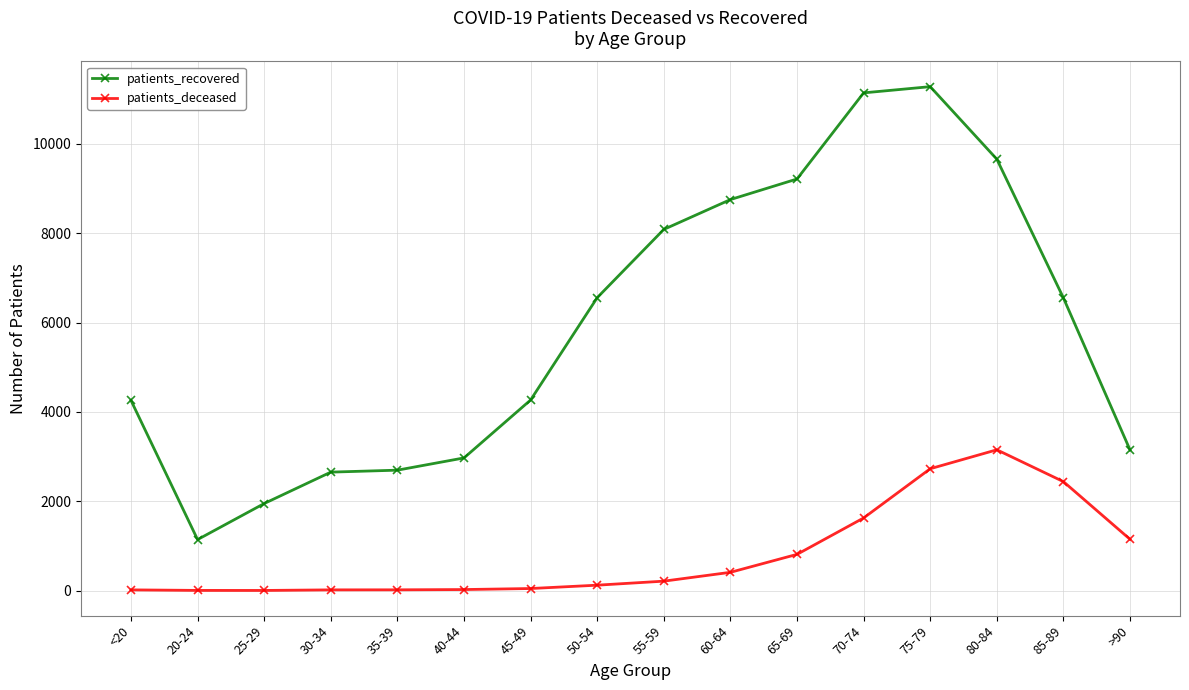

What is the spread (max minus min) of values at 80-84?

6506